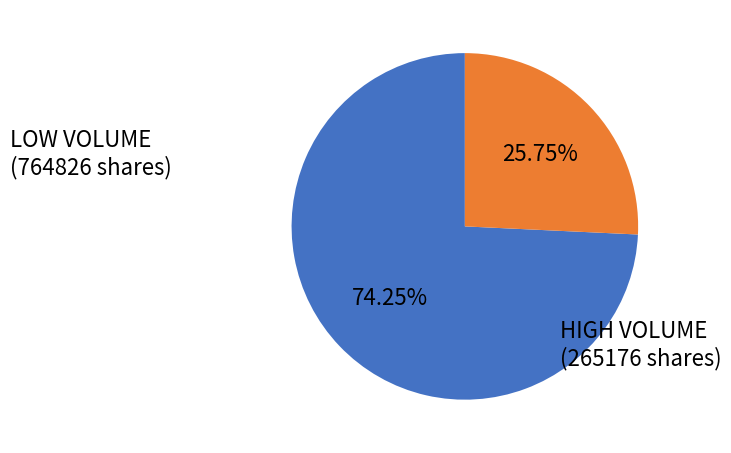

Is there any slice that represents more than half of the pie?

Yes